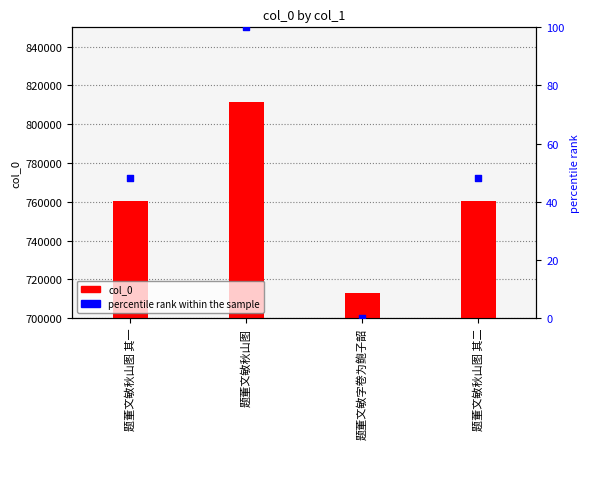

Is the value of col_0 at 题董文敏字卷为鲍子韶 greater than the value of percentile rank within the sample at 题董文敏秋山图 其二?

Yes